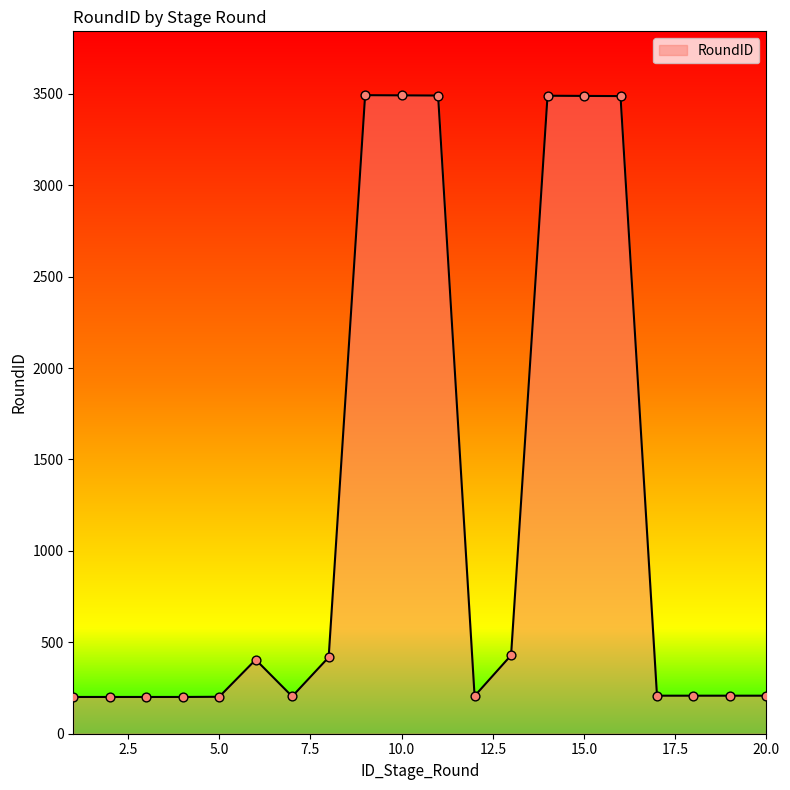

What is the difference between the maximum and minimum values?

3291